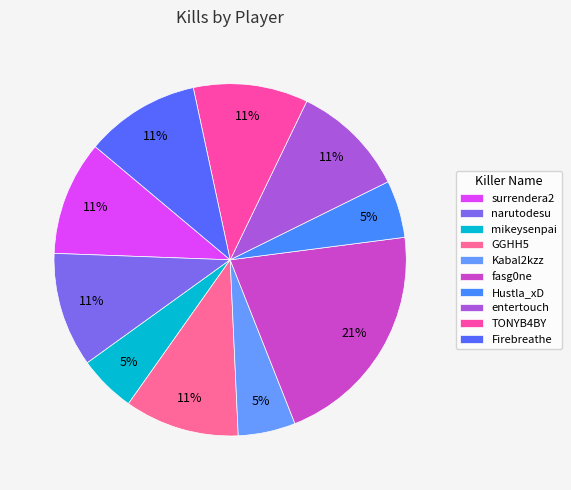

What percentage is NOT represented by mikeysenpai?

94.7%